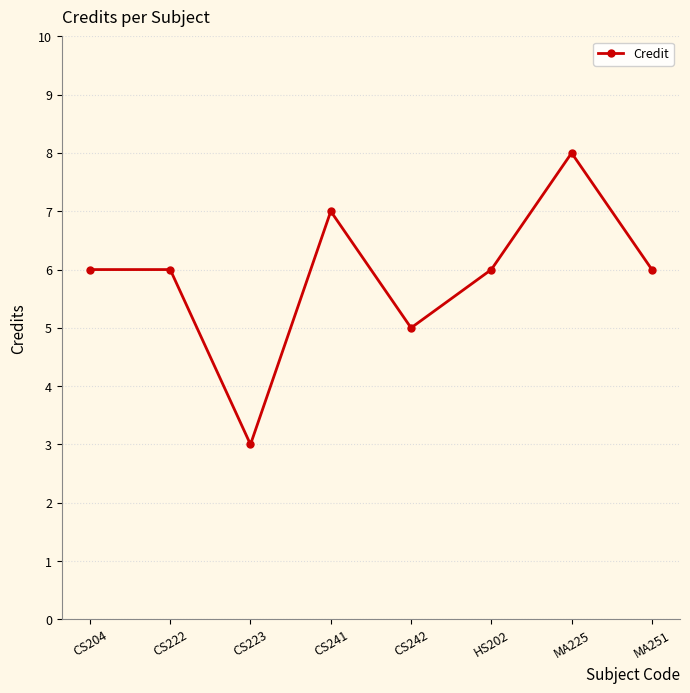

Which category has the highest value across all series?

MA225